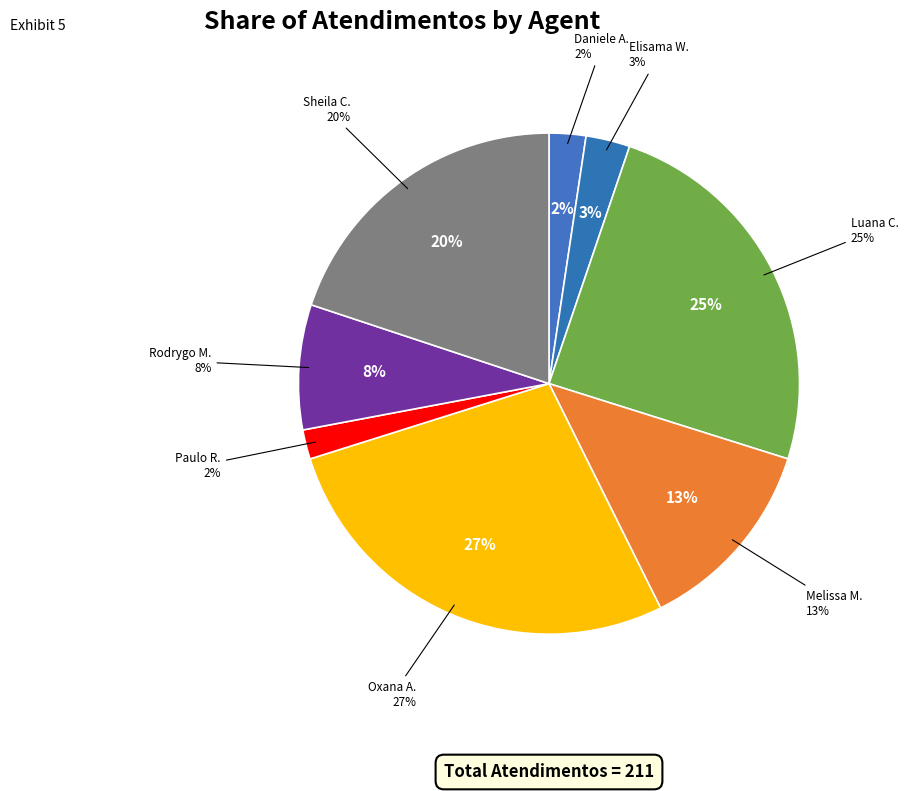

To the nearest percent, what is the difference between the Elisama Walter Machado and Sheila Catarina de Campos slice percentages?

17%